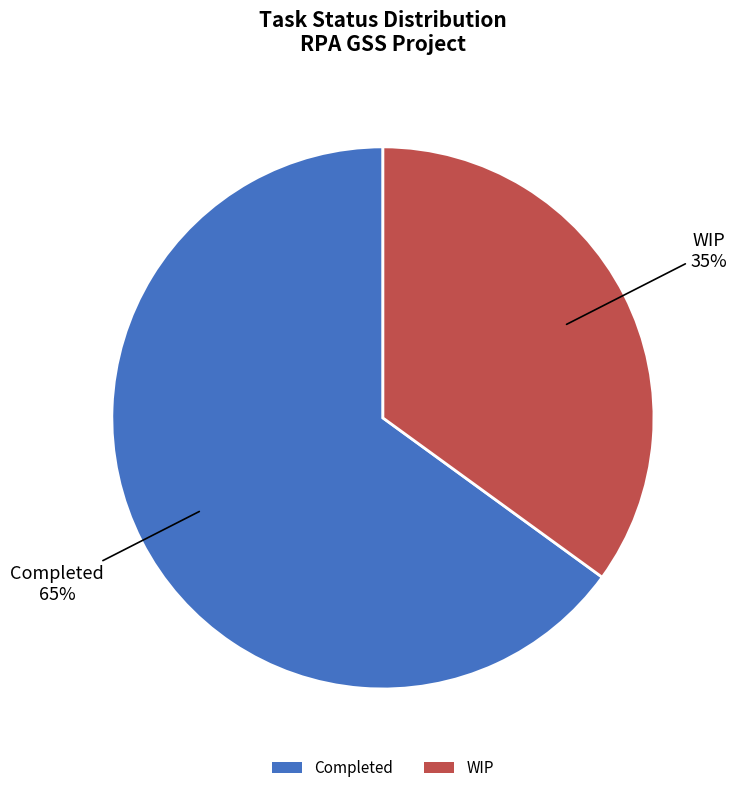

Is it true that Completed is 56% of the pie?

False